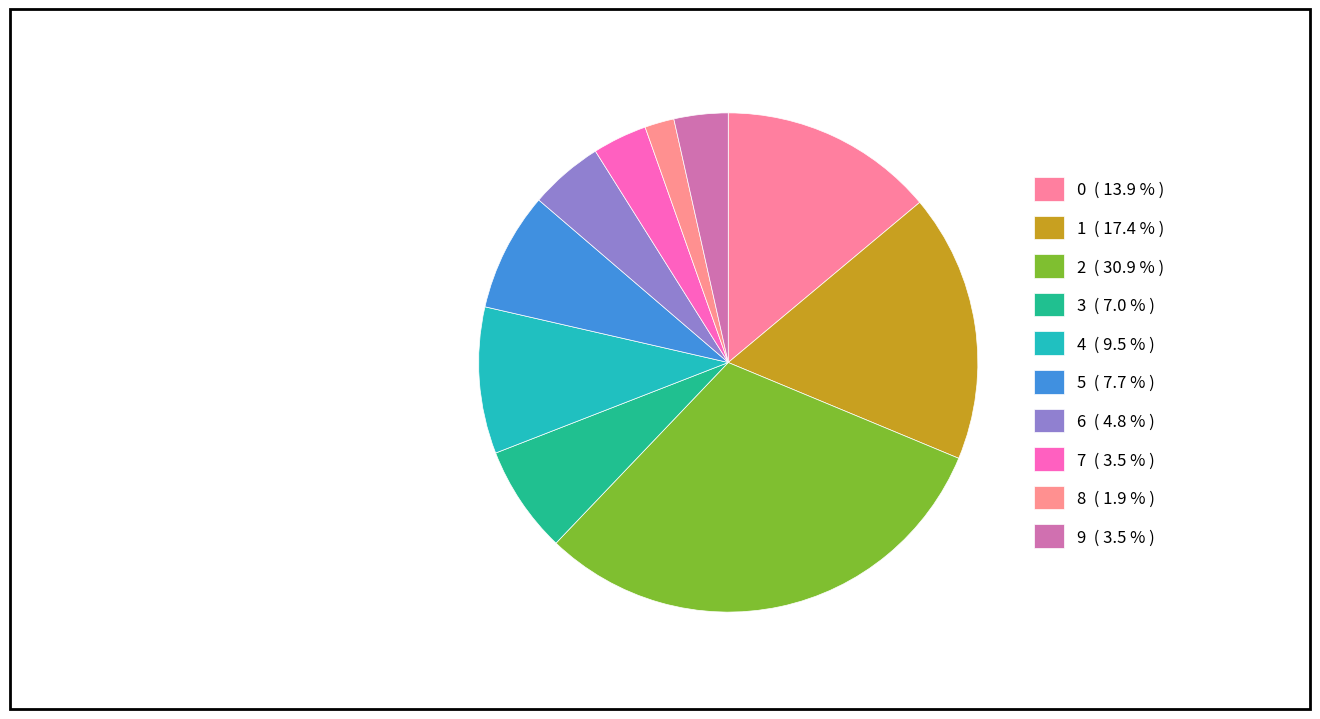

How many slices are in this pie chart?

10